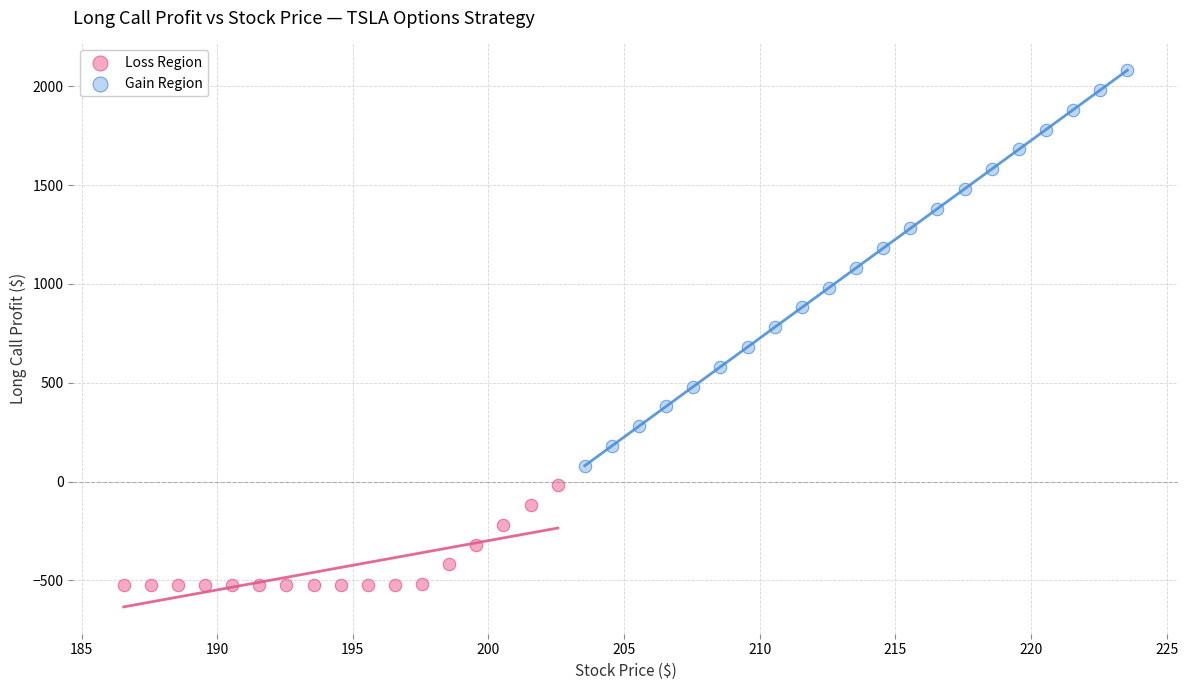

Which series contains the highest Y value?

Gain Region